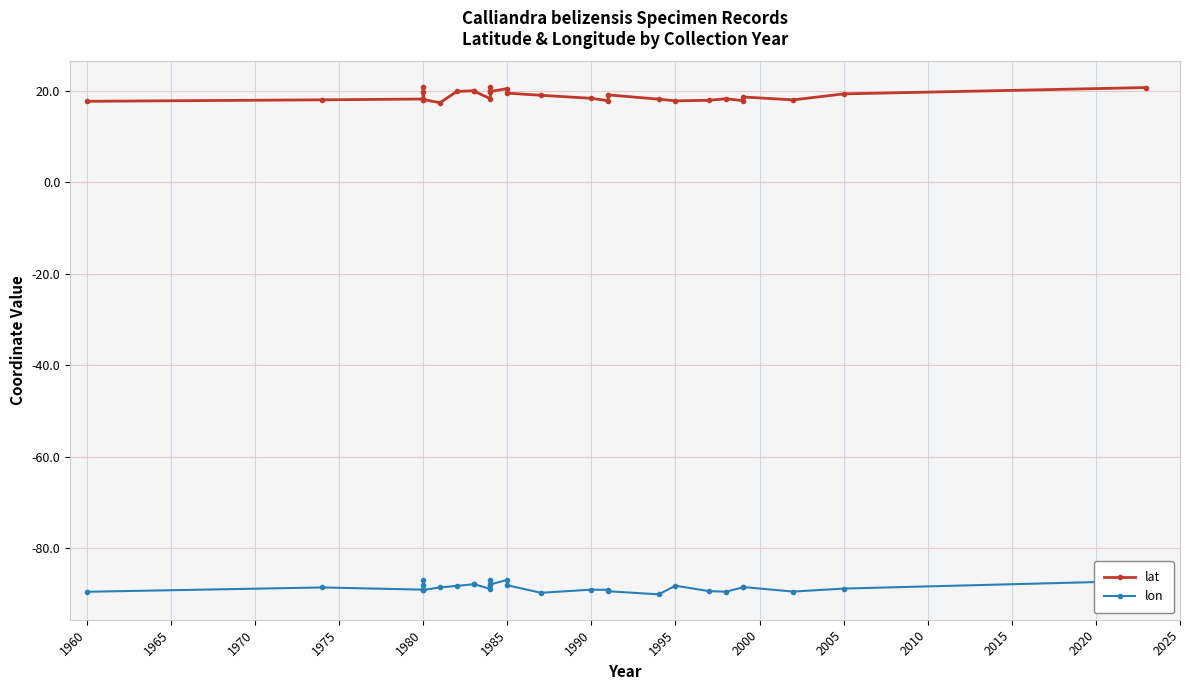

Rank the series at 2000 from lowest to highest value.

lon, lat